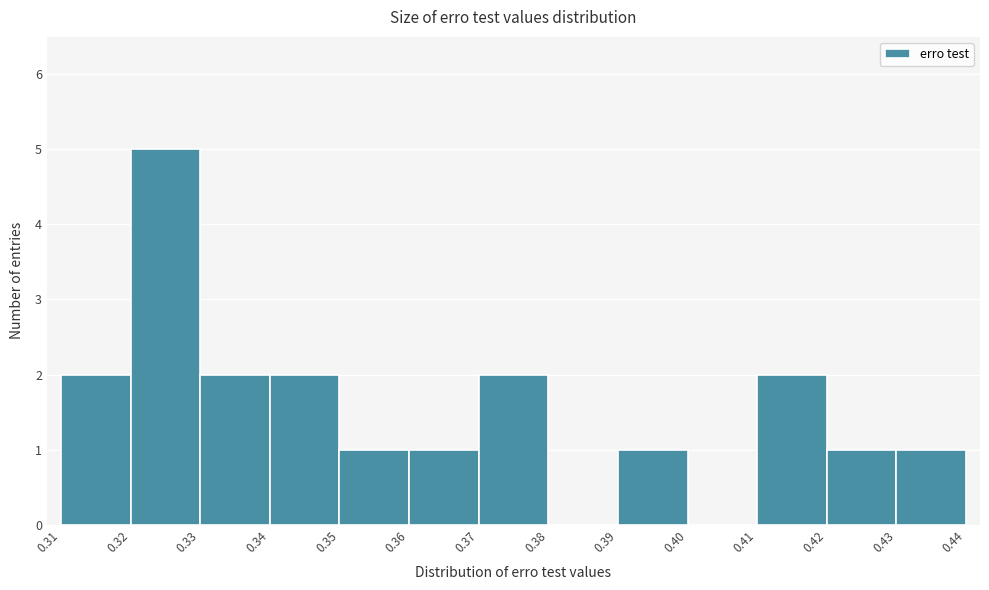

Reading left to right, list every bar in this chart as the range it spans on the x-axis followed by its height. The values are not printed on the chart, so give them approximately, as read against the axis.

0.31 to 0.32: 2
0.32 to 0.33: 5
0.33 to 0.34: 2
0.34 to 0.35: 2
0.35 to 0.36: 1
0.36 to 0.37: 1
0.37 to 0.38: 2
0.38 to 0.39: 0
0.39 to 0.40: 1
0.40 to 0.41: 0
0.41 to 0.42: 2
0.42 to 0.43: 1
0.43 to 0.44: 1